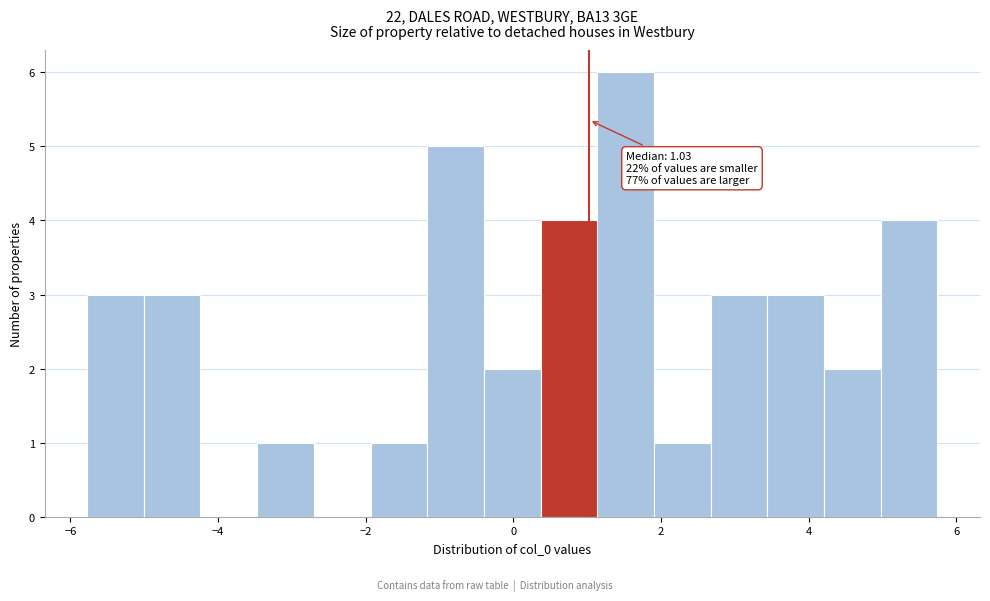

Read against the x-axis, roughly where is the centre of the tallest bar?

1.6